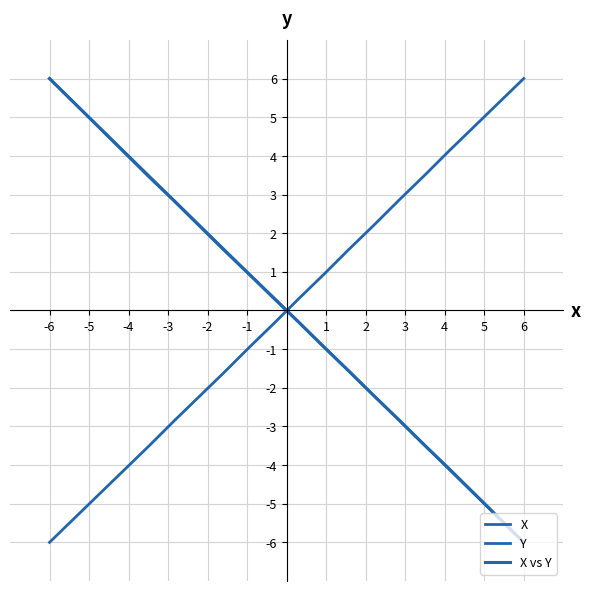

What is the total value across all series at -2?

3.4